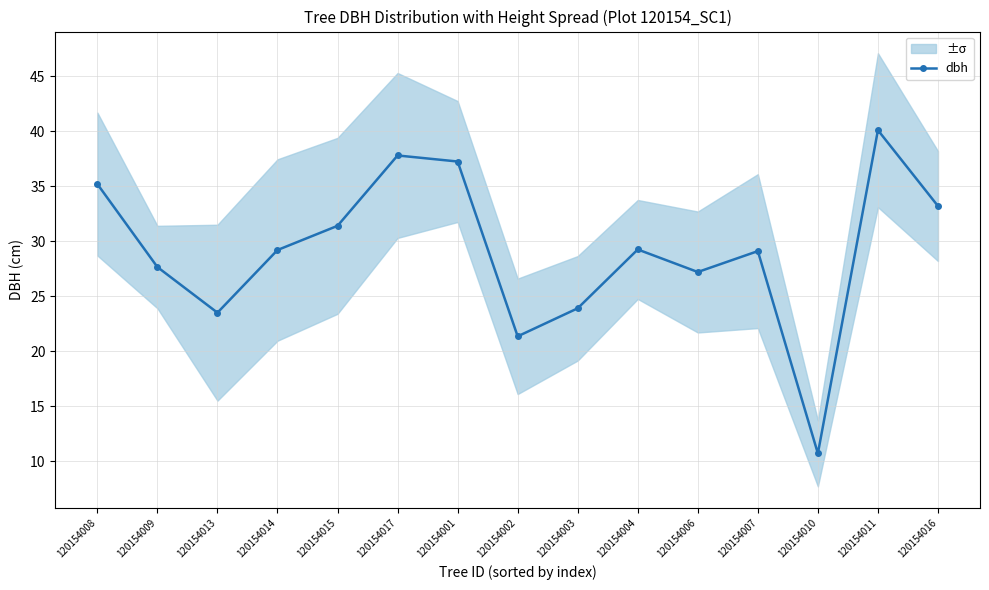

Reading right to left, transcribe all the data shown in this chart.

120154016=33.2	120154011=40.1	120154010=10.7	120154007=29.1	120154006=27.2	120154004=29.2	120154003=23.9	120154002=21.4	120154001=37.2	120154017=37.8	120154015=31.4	120154014=29.2	120154013=23.5	120154009=27.6	120154008=35.2